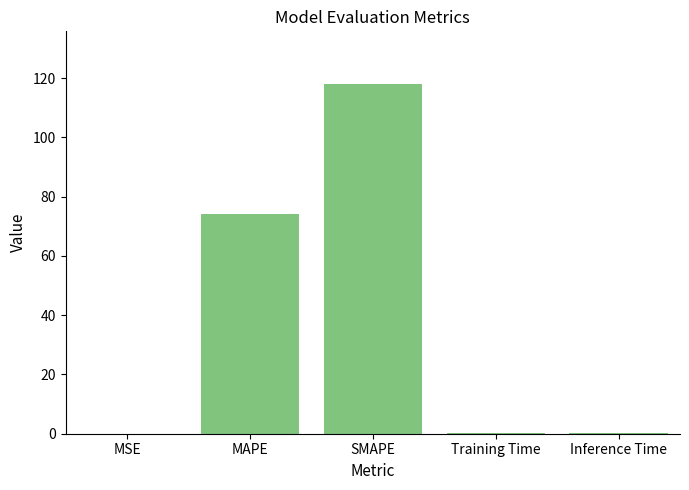

True or false: the data shows 202.5 at SMAPE.

False